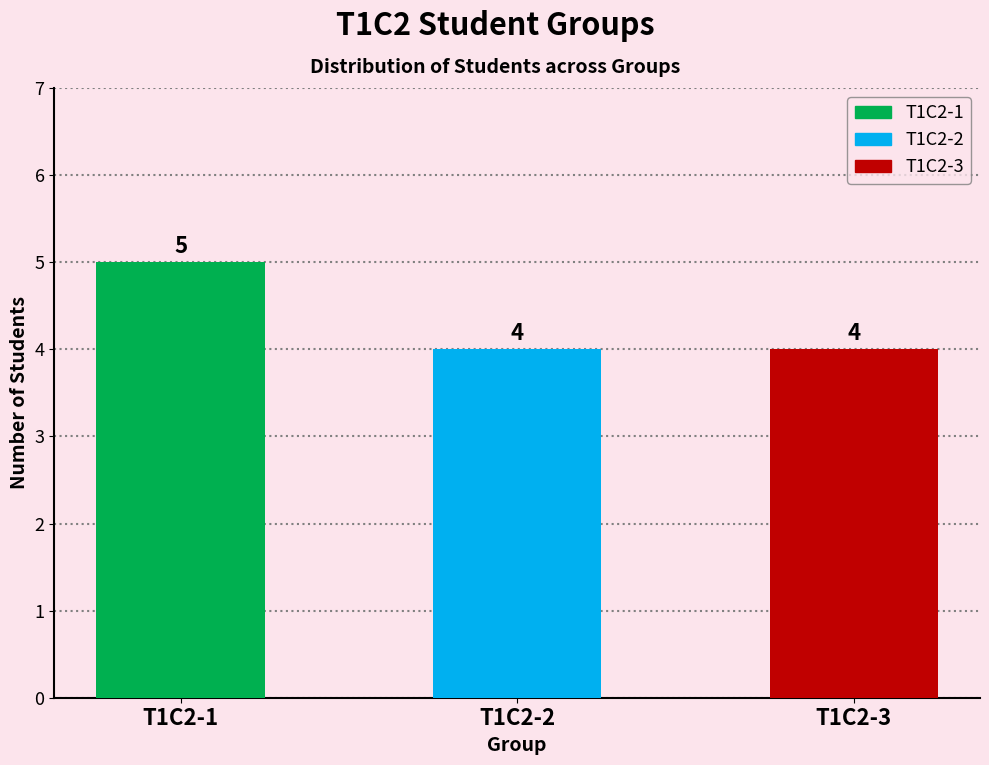

Read the value at T1C2-3.

4